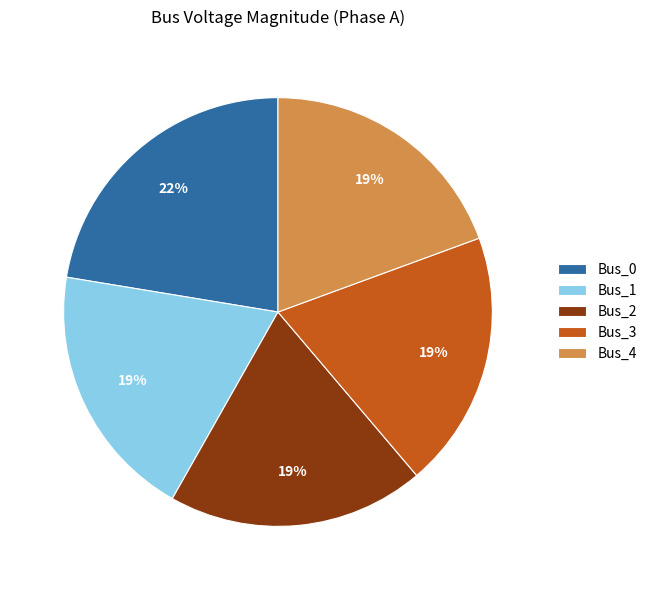

To the nearest percent, what is the average slice percentage?

20%